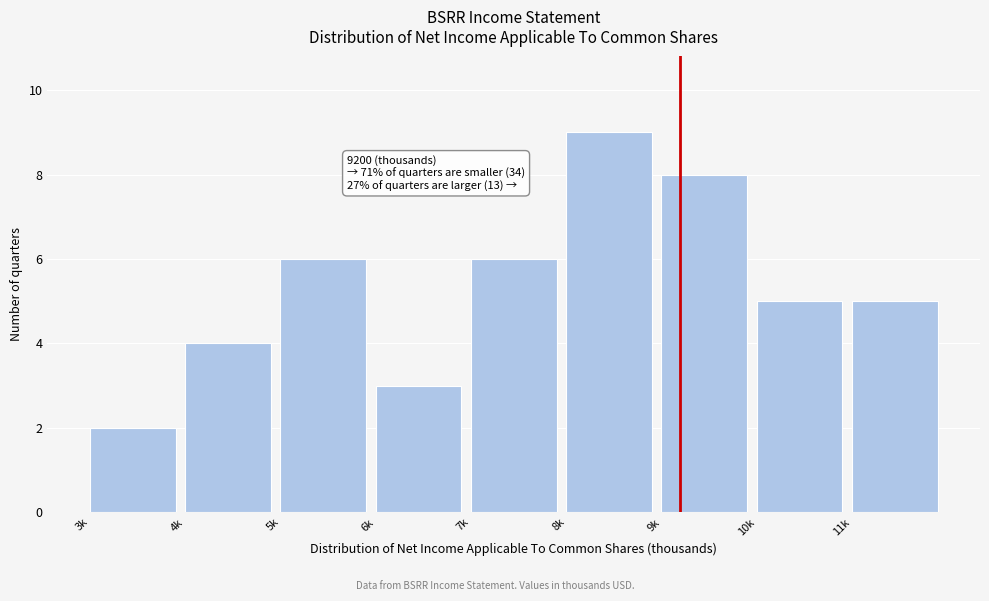

Reading left to right, what are all the values shown in this chart?

3k=2	4k=4	5k=6	6k=3	7k=6	8k=9	9k=8	10k=5	11k=5